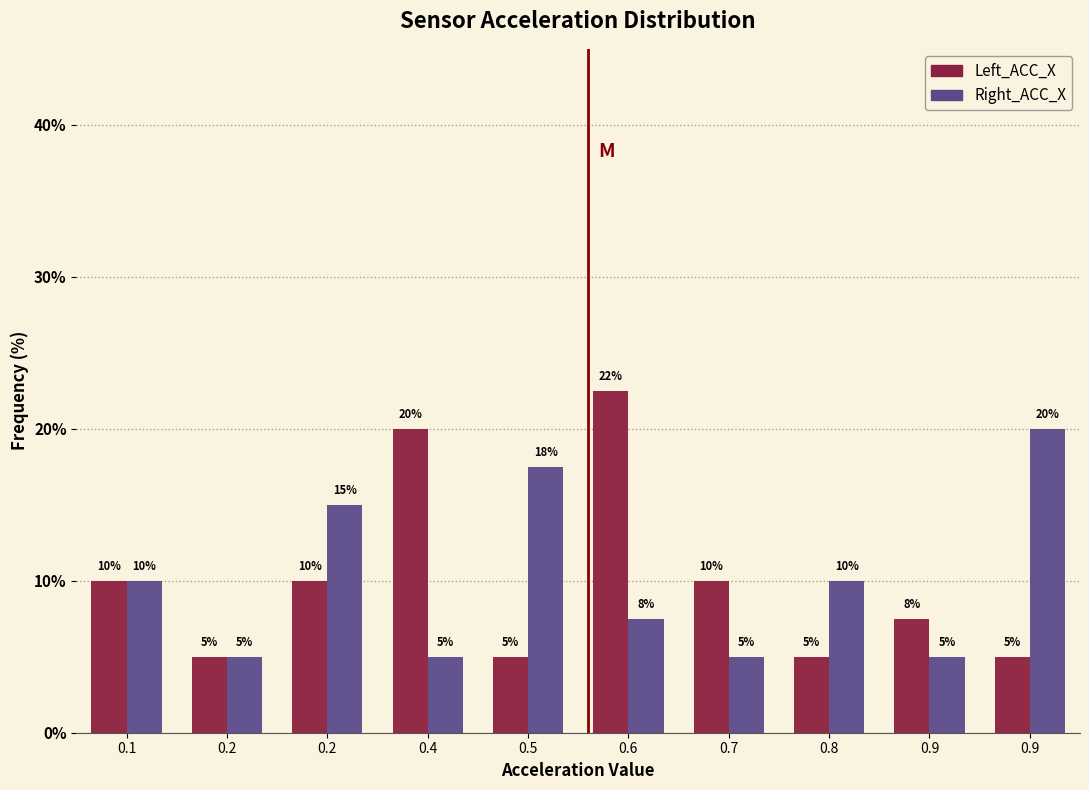

How many distinct data groups are displayed?

2